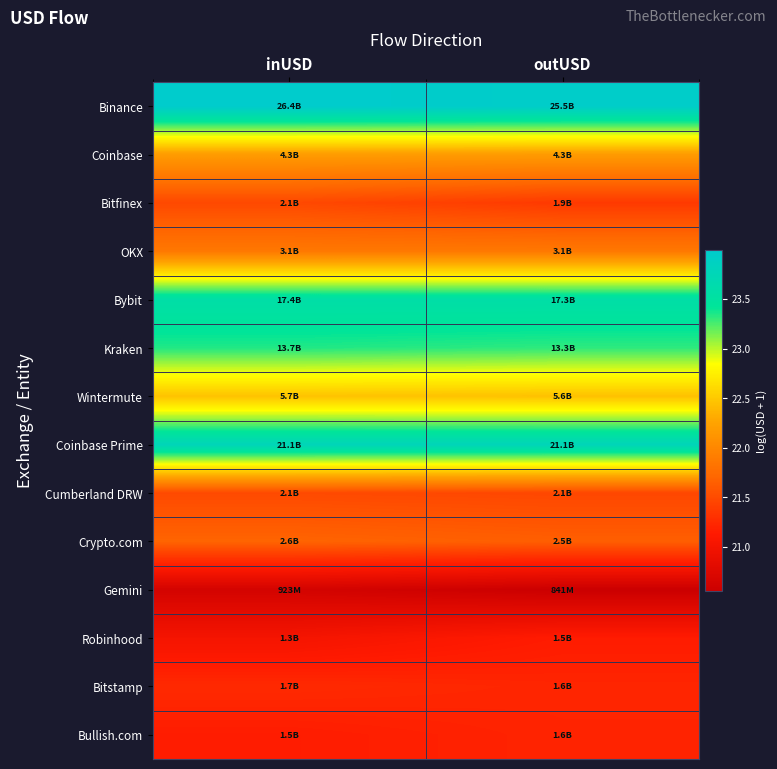

How many data points does each series have?

2